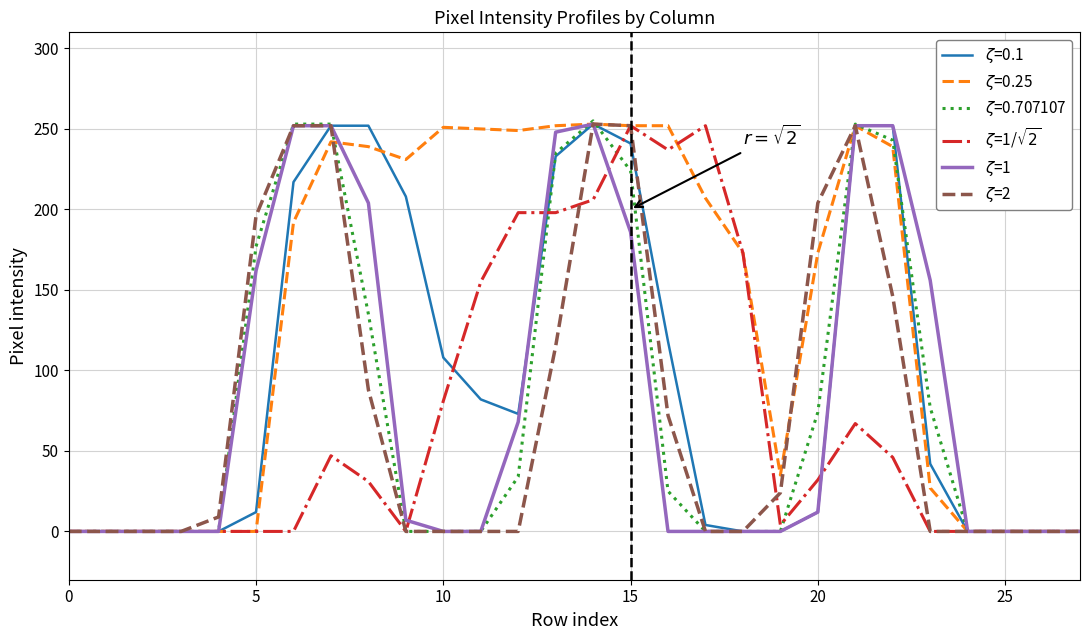

Does the chart display data point markers on the line(s)?

No